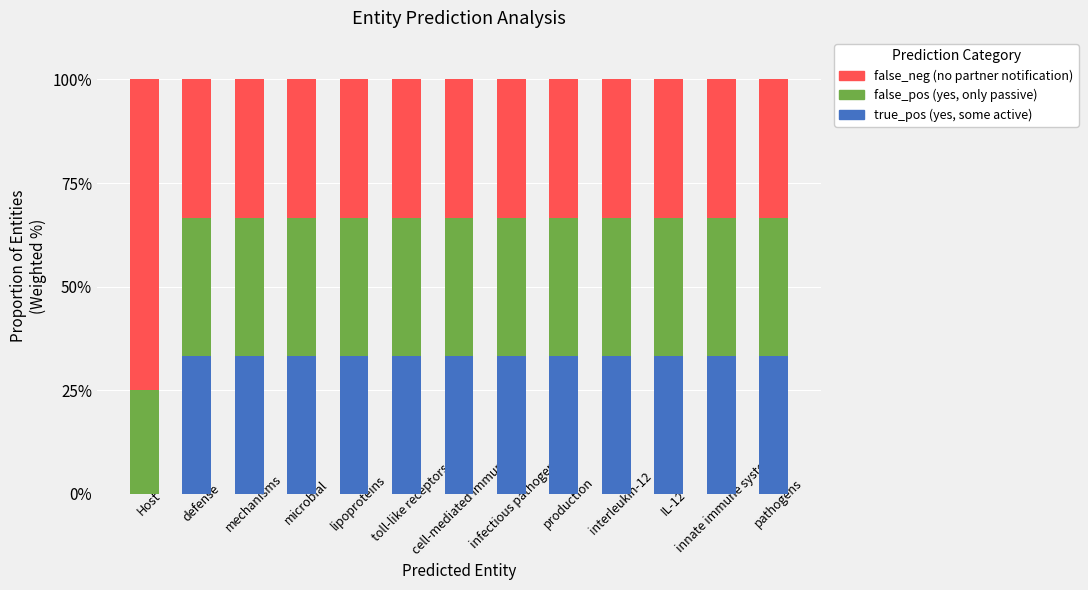

What is the maximum value for true_pos (yes, some active)?

33.3